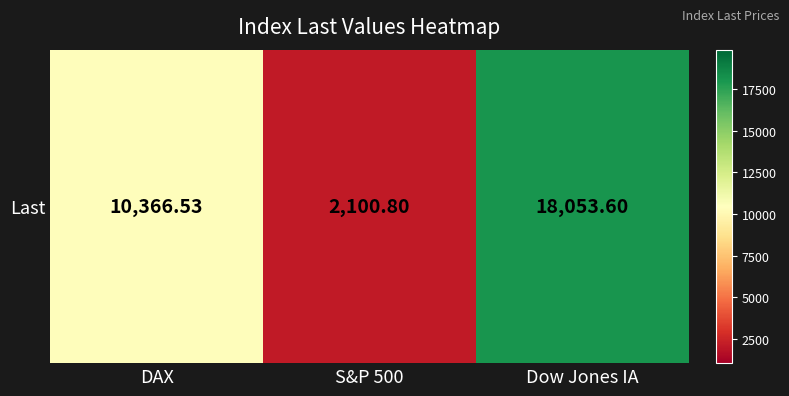

What is the average value?

10173.6